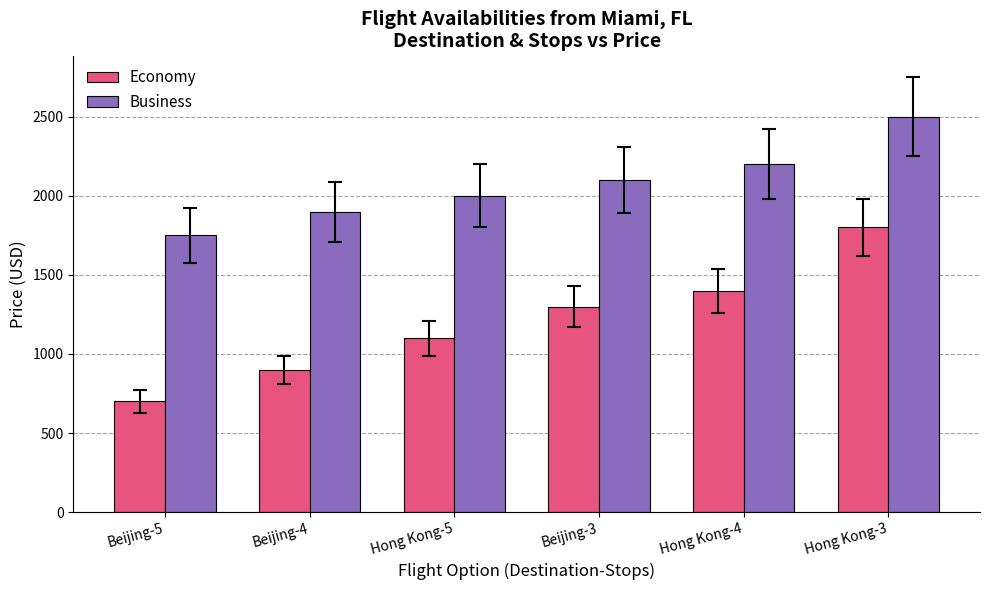

The Business series shows 2200 at Hong Kong-4. True or false?

True